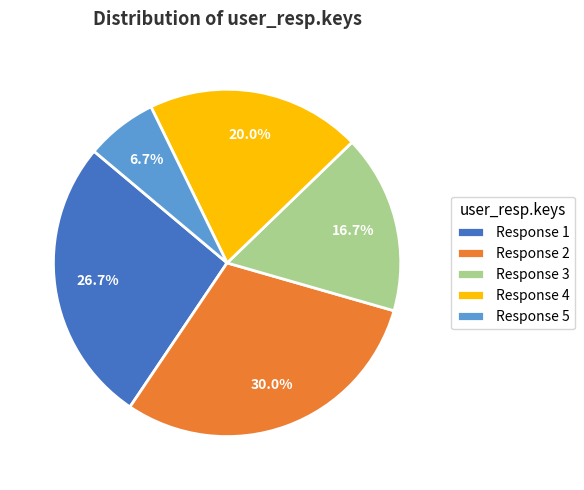

What is the largest slice in the pie chart?

Response 2